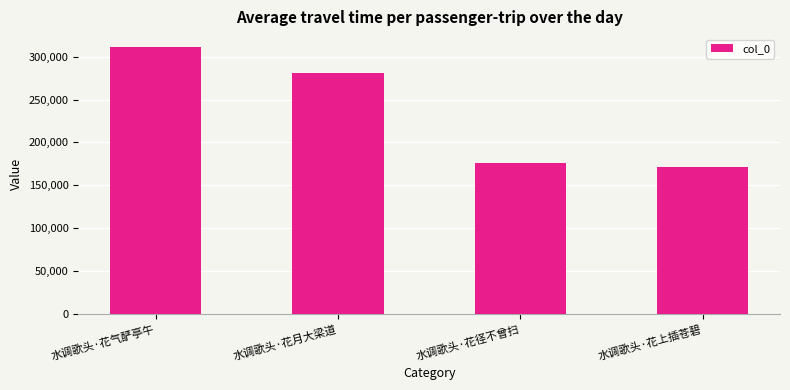

Where is the data nearest to the value 240955?

水调歌头·花月大梁道